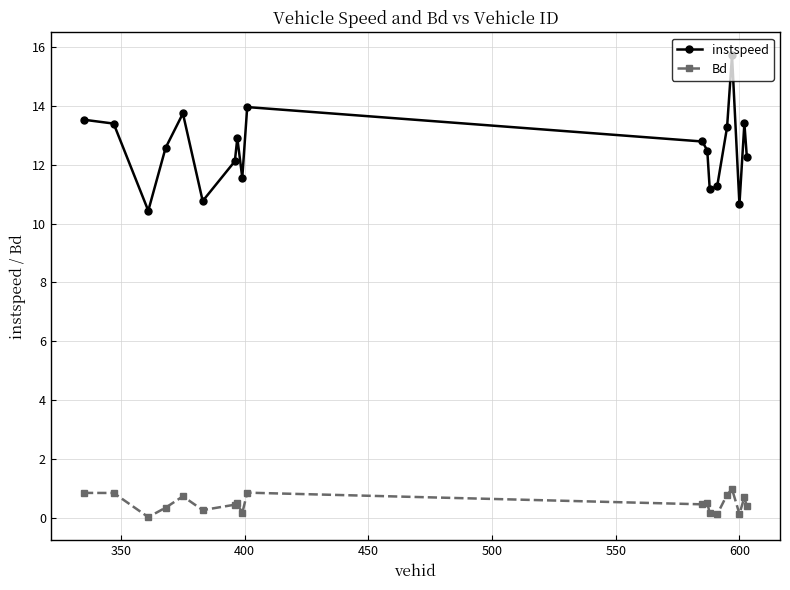

What is the value of the instspeed point at the 2nd from the left?

13.4